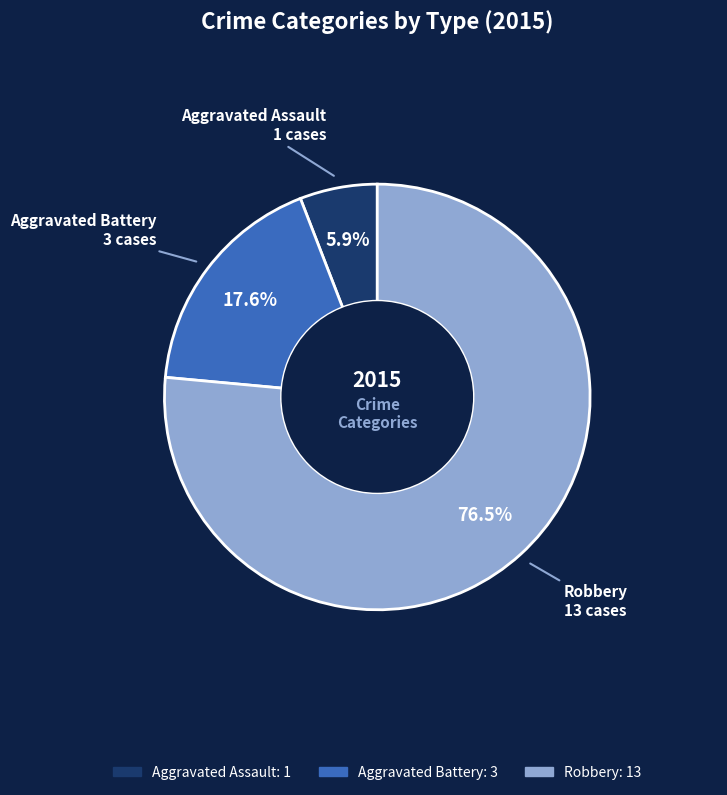

What is the majority slice?

Robbery